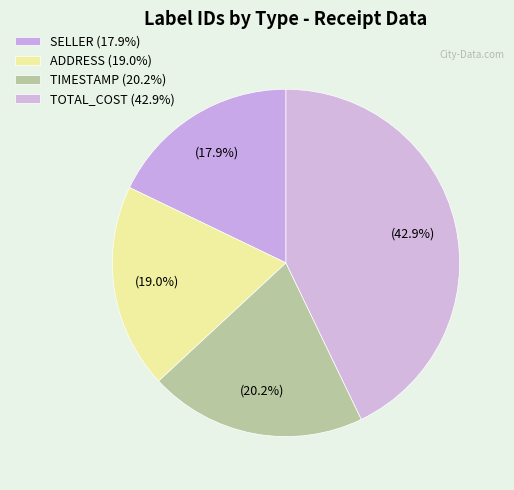

How many slices are in this pie chart?

4